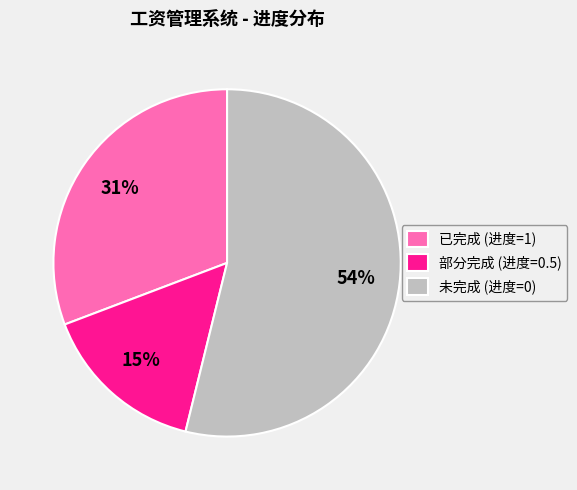

Count the number of slices in the pie.

3